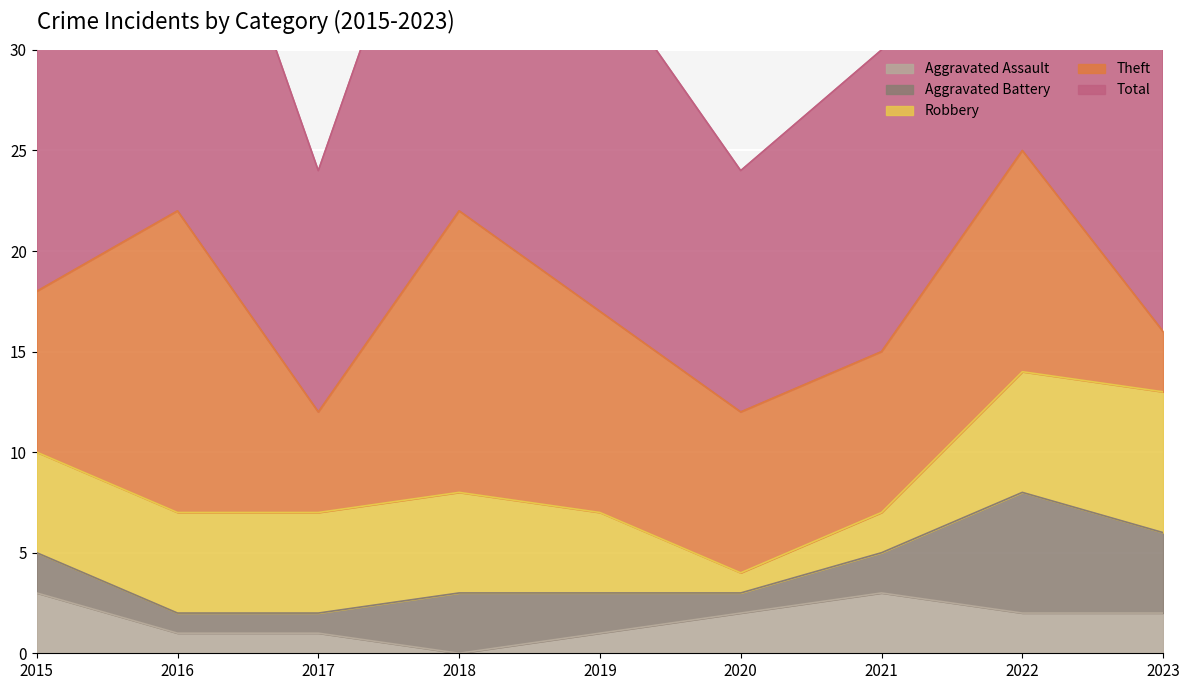

What is the difference between the highest and lowest values at 2015?

16